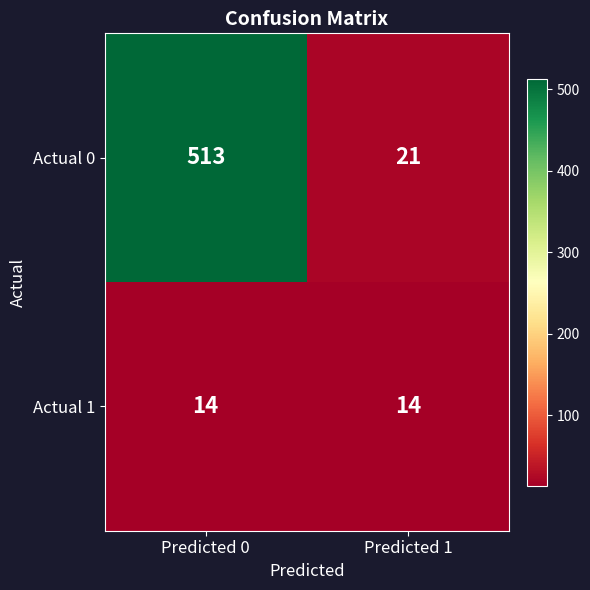

What is the average value of the Actual 1 series?

14